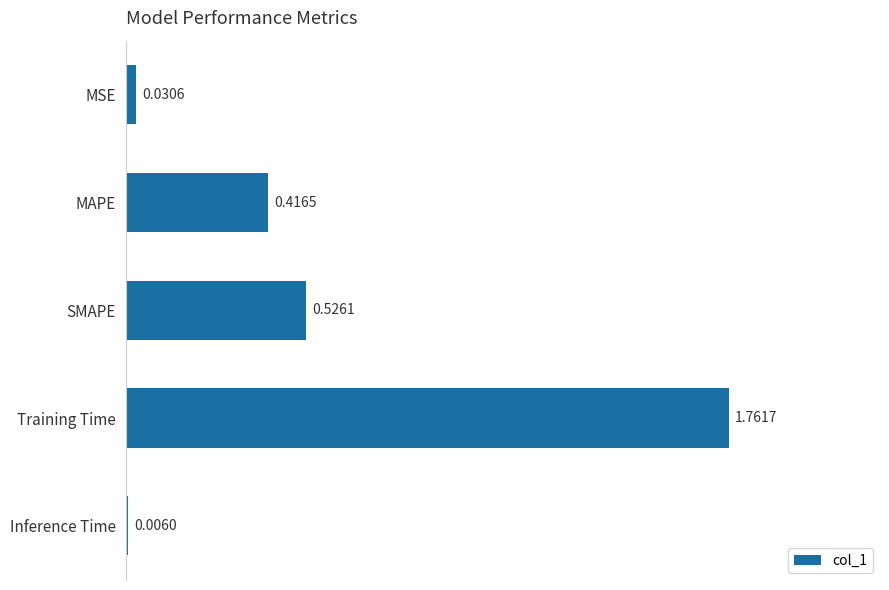

Which label corresponds to the largest value in the chart?

Training Time